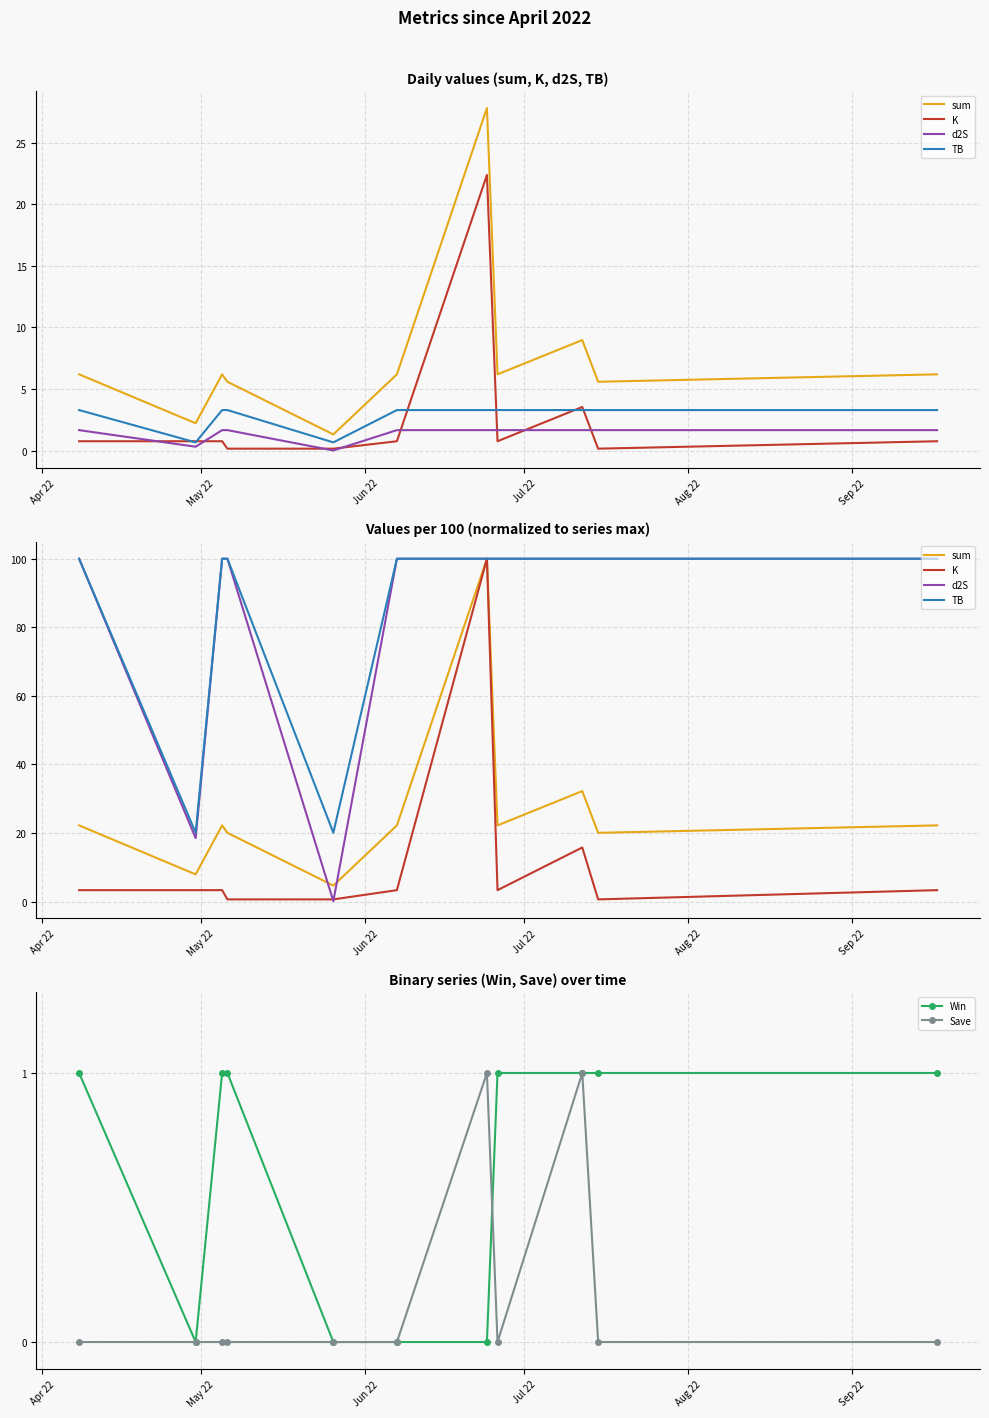

In sum, how many points are lower than both neighbors (excluding endpoints)?

4